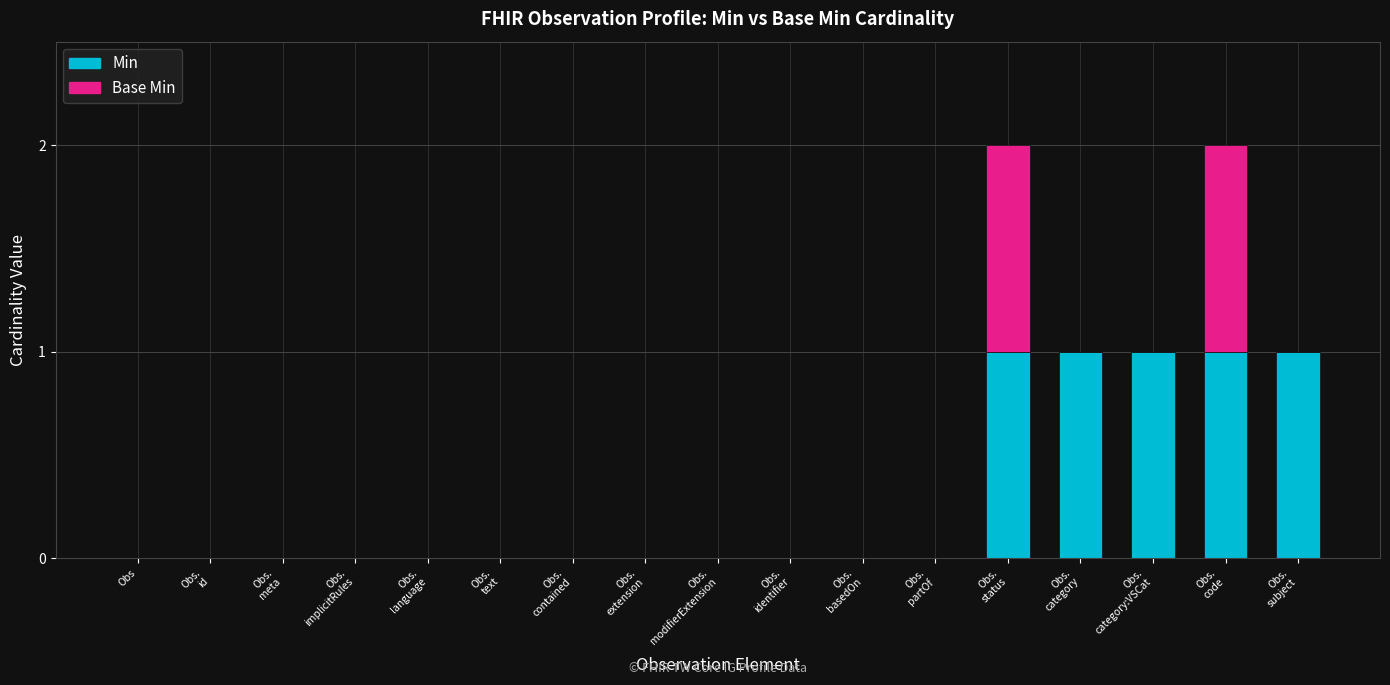

Rank the series by their maximum value, from highest to lowest.

Min, Base Min